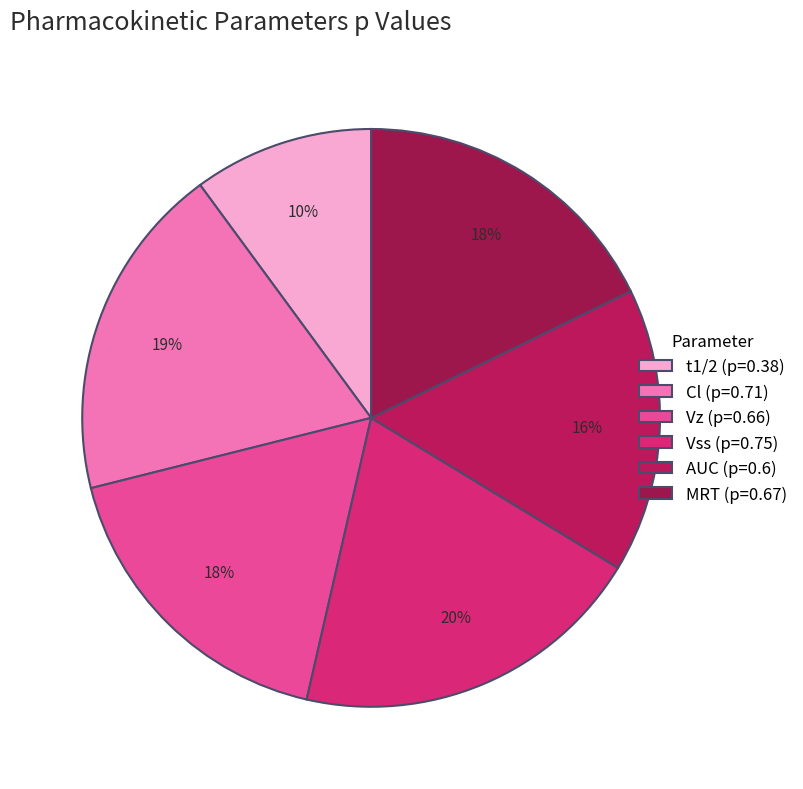

What percentage is the AUC slice, to the nearest percent?

16%